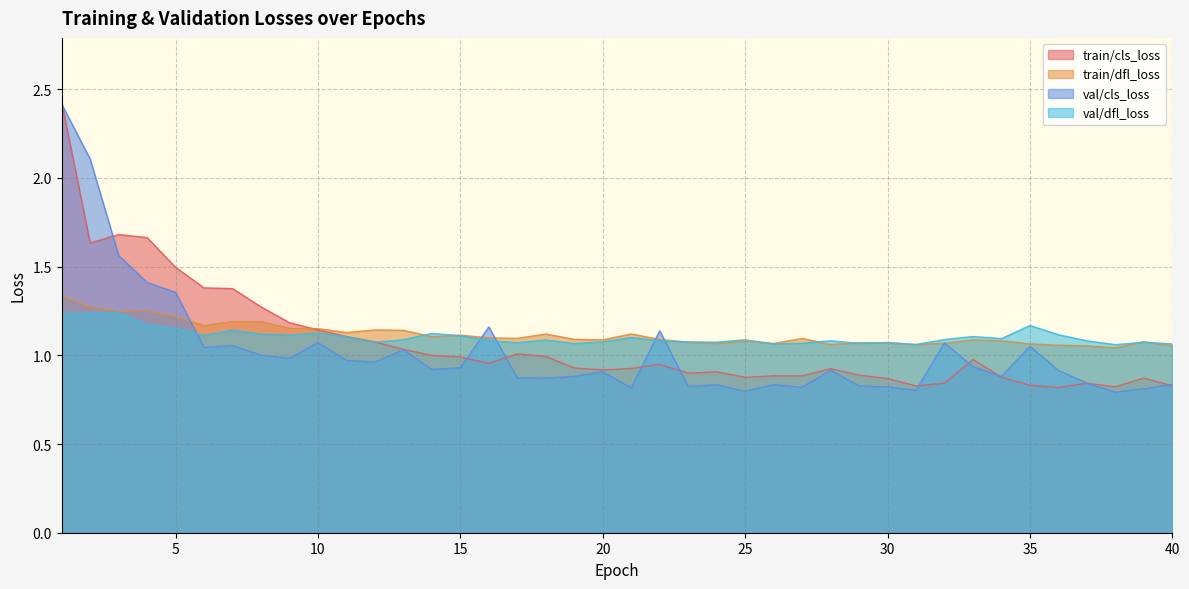

Which category has the lowest value in the val/cls_loss series?

38